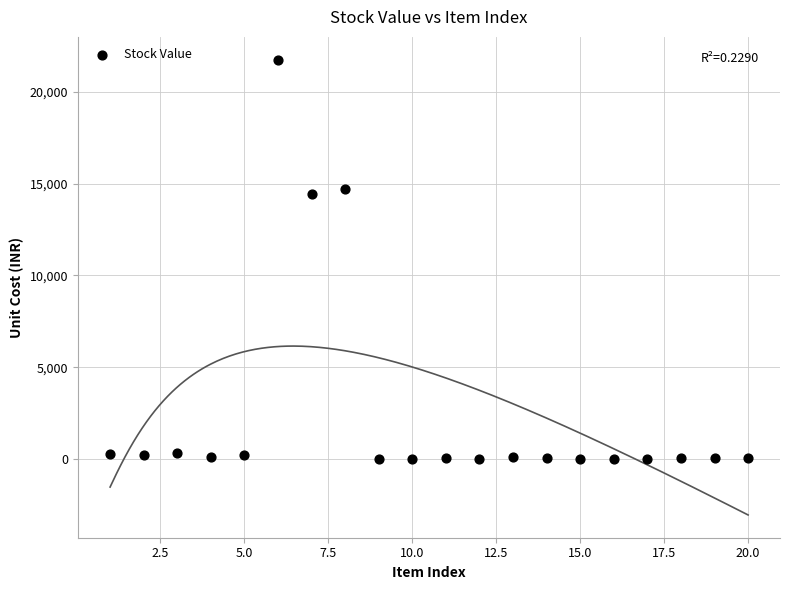

What is the range of X values (max minus min)?

19.0